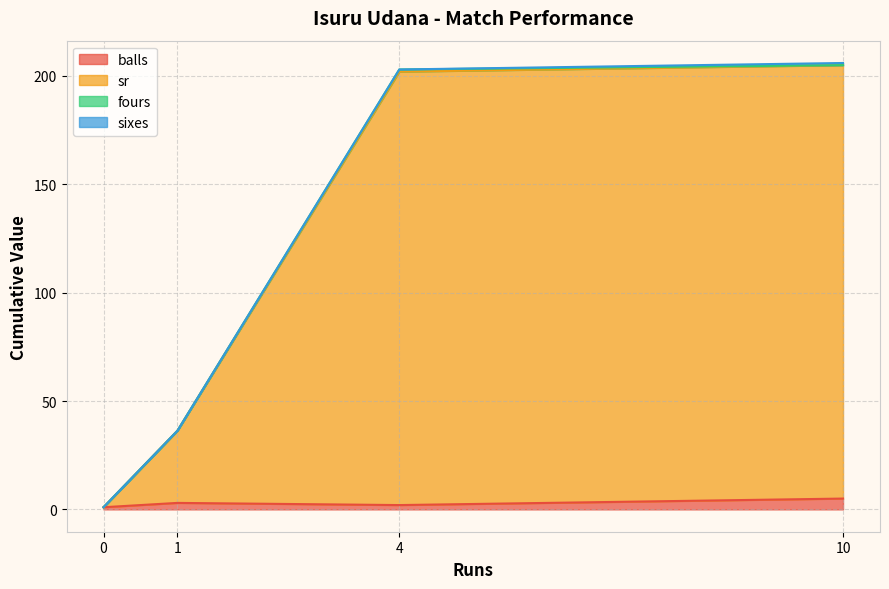

What is the value of the sr point at the 3rd from the left?

200.0